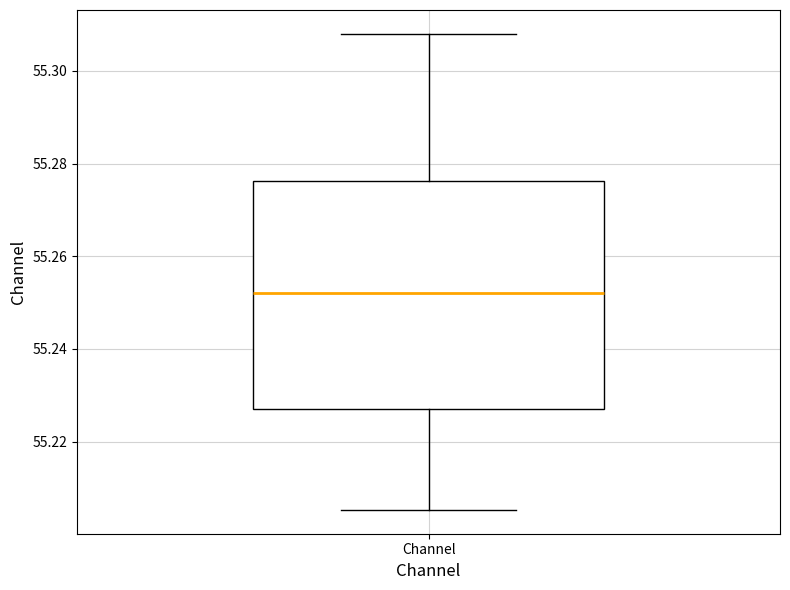

Read this box plot against the y-axis: the position of the median line, the range covered by the box, and the ends of both whiskers. The values are not printed on the chart, so give them approximately, as read against the axis.

median 55.252, box 55.228 to 55.276, whiskers 55.206 to 55.308